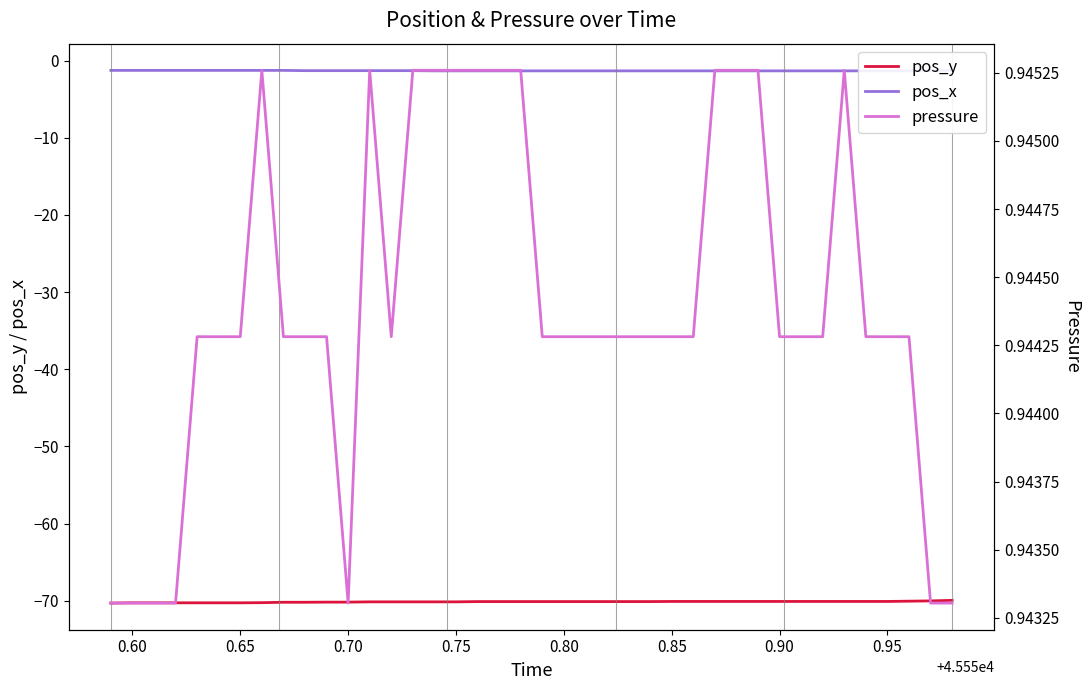

What is the sum of all pressure values?

37.8